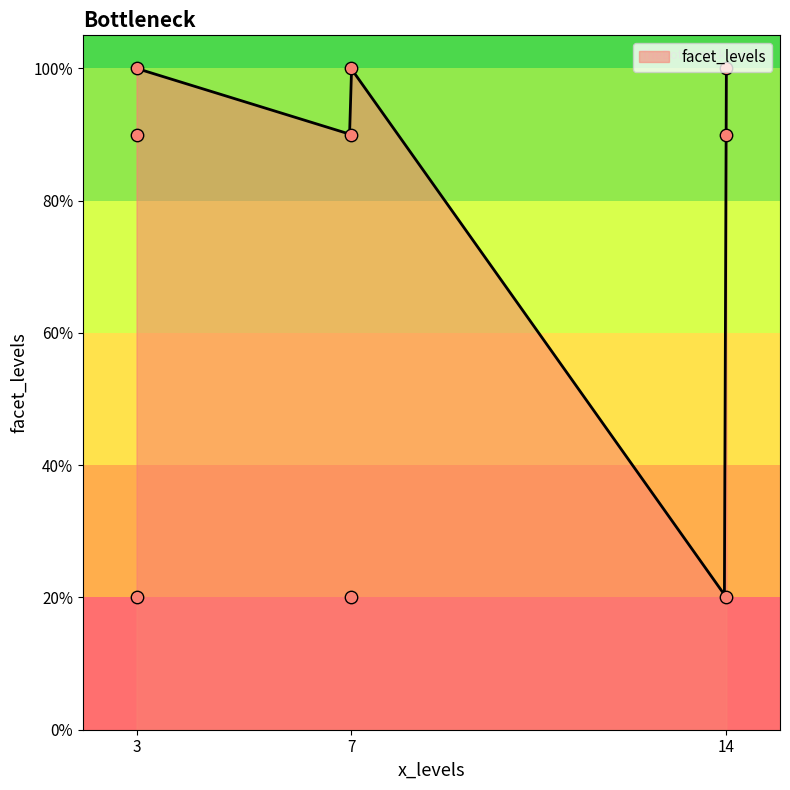

What is the ratio of the value at 3 to the value at 14?

1.1